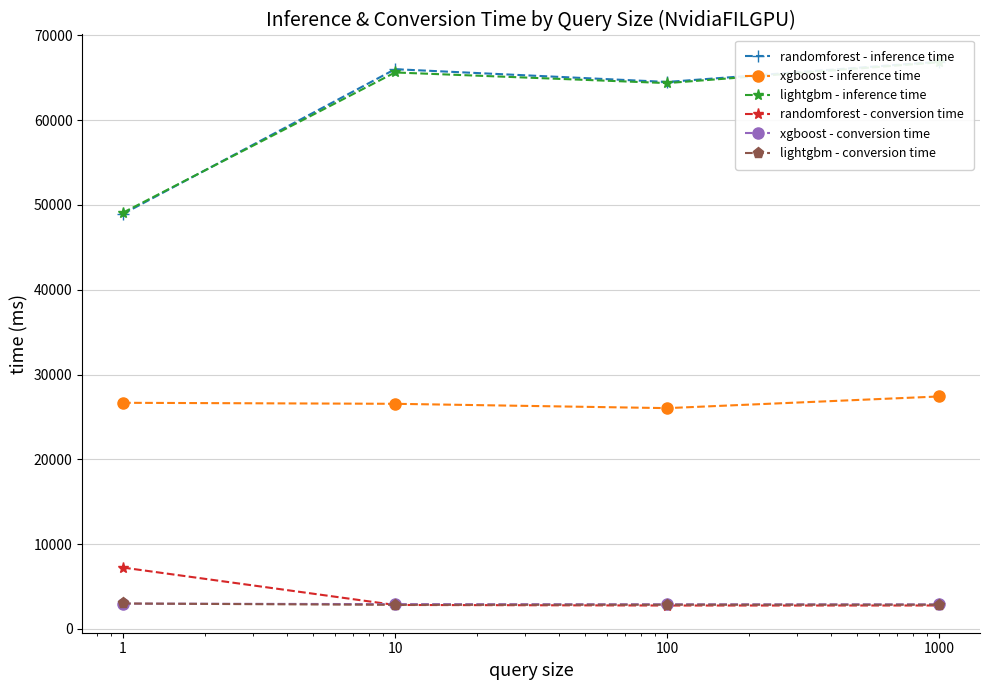

What are all the series names shown in the legend?

randomforest - inference time, xgboost - inference time, lightgbm - inference time, randomforest - conversion time, xgboost - conversion time, lightgbm - conversion time